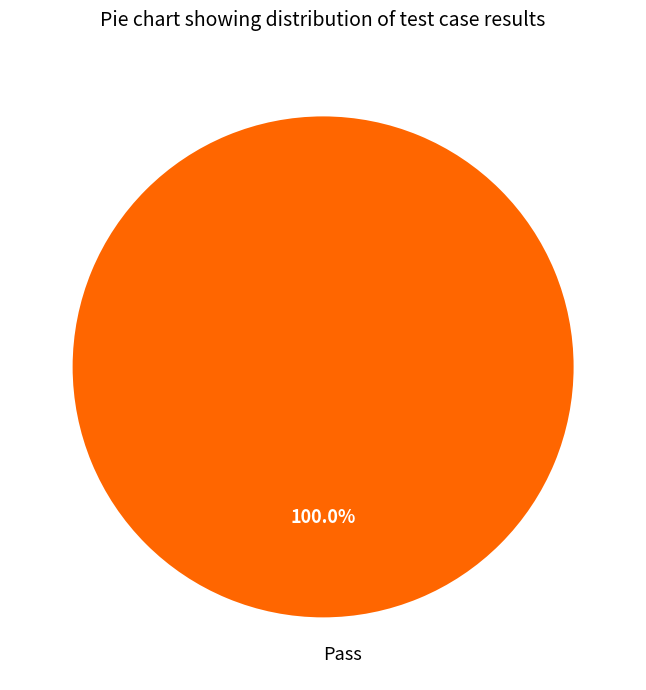

Rank the categories by value from highest to lowest.

Pass